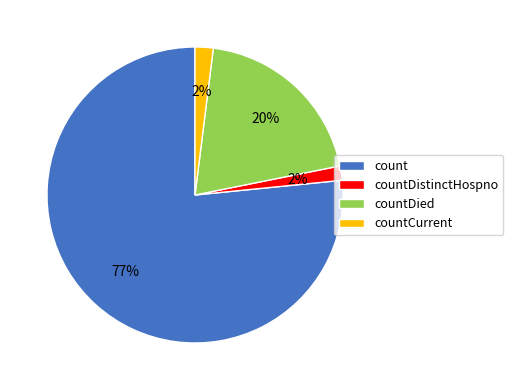

To the nearest percent, what portion does countDistinctHospno represent?

2%